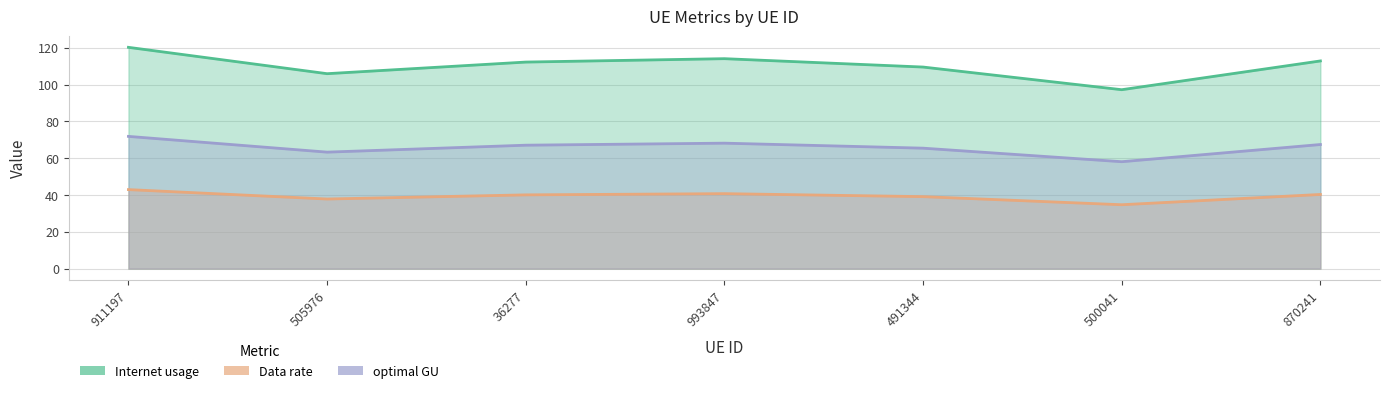

What is the difference between the Data rate values at 870241 and 491344?

2.0